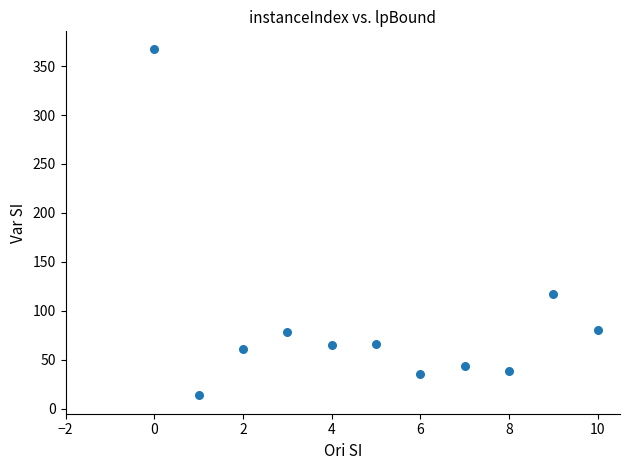

What is the range of Y values (max minus min)?

353.7